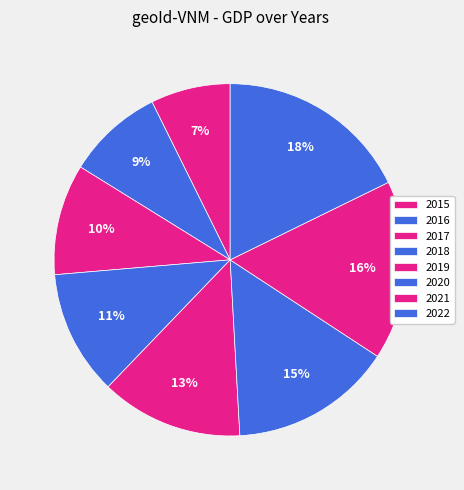

Does 2021 represent more than half of the total?

No